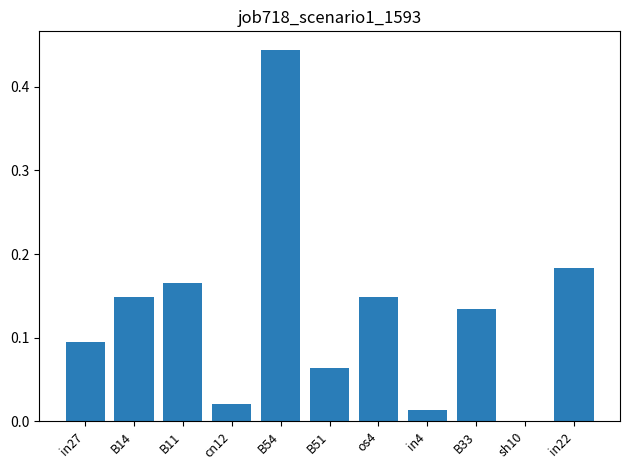

At which category does the chart reach its peak across all series?

B54